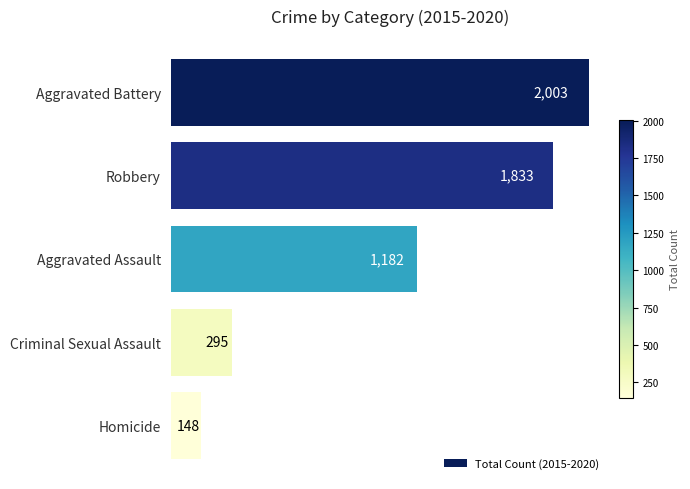

True or false: the data shows 155 at Criminal Sexual Assault.

False